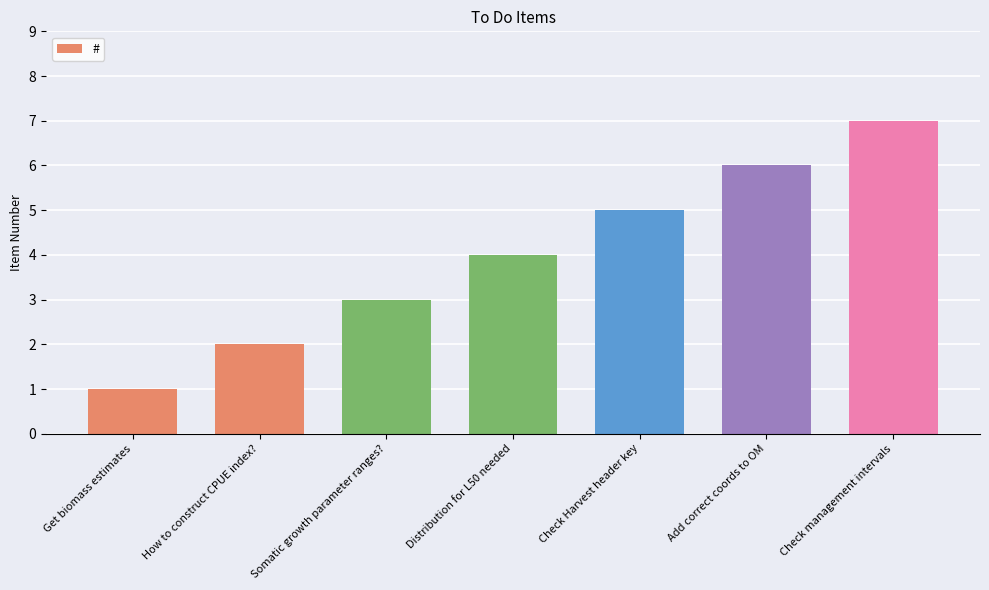

What is the greatest value displayed?

7